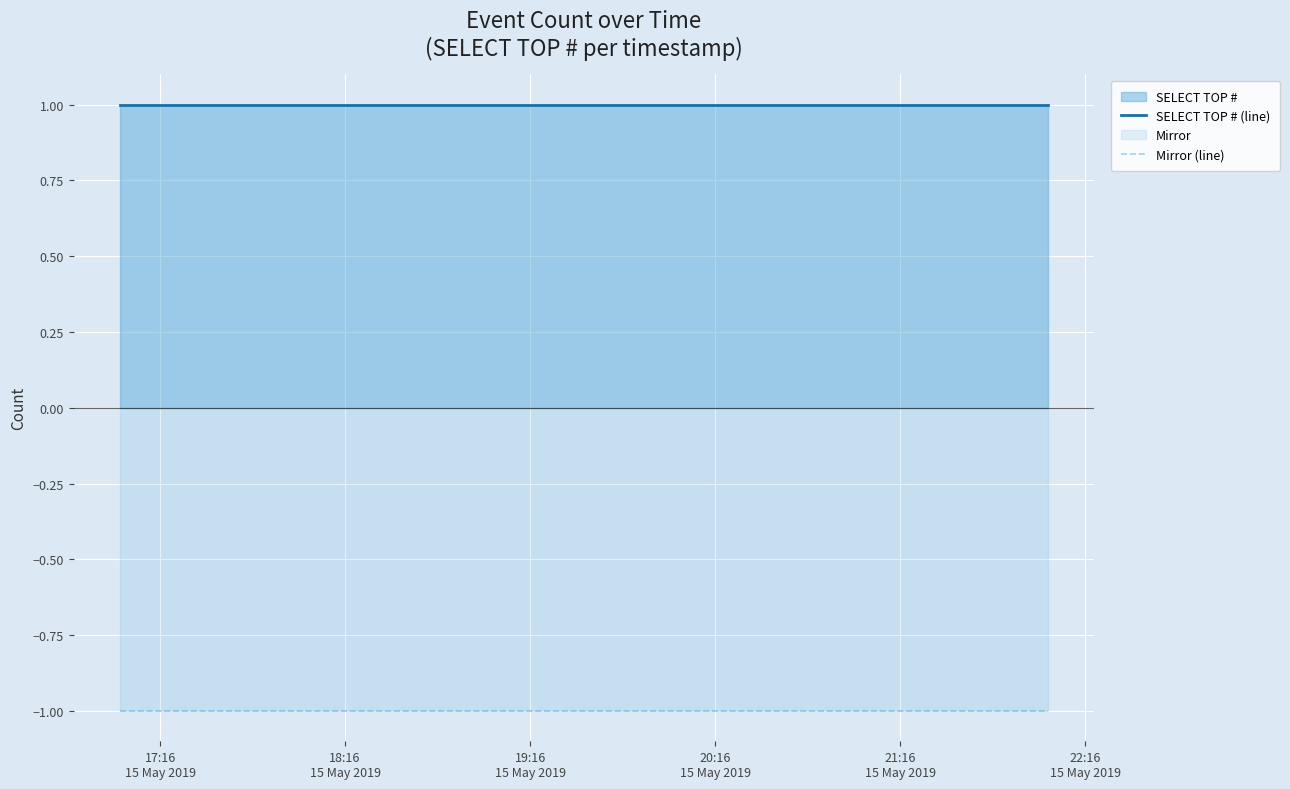

At how many categories does at least one series exceed 0?

4